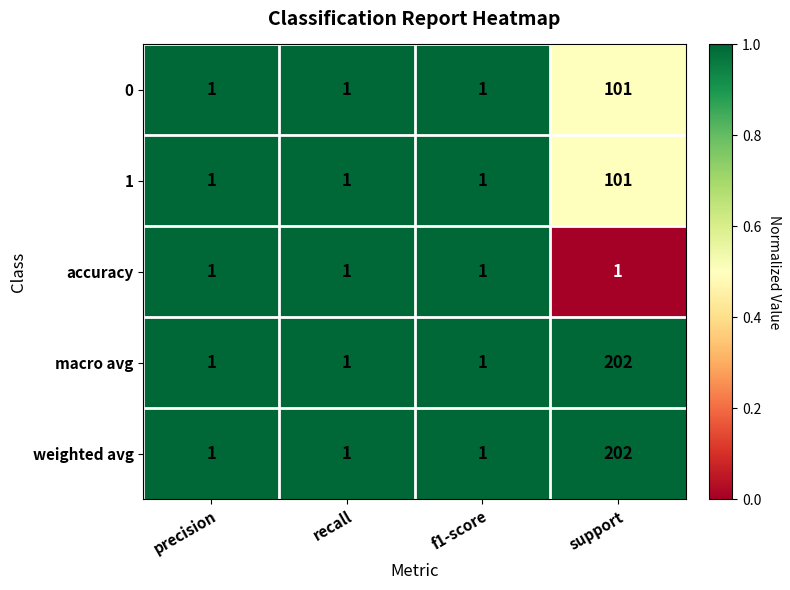

Count the number of data series in this chart.

5